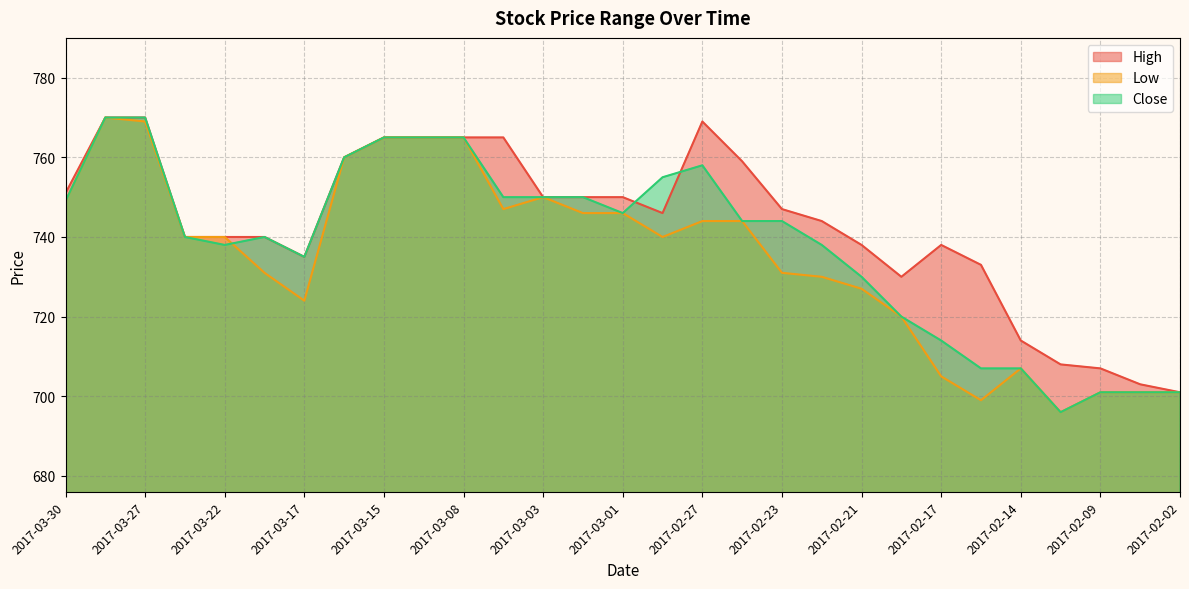

True or false: Close and High intersect in this chart.

True